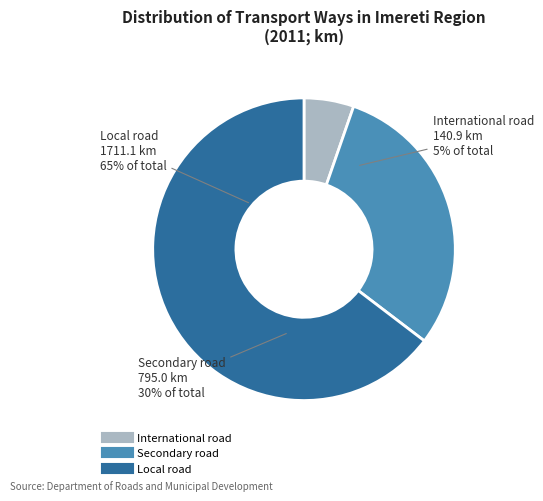

Approximately how many times larger is the value at Secondary road compared to International road?

5.6